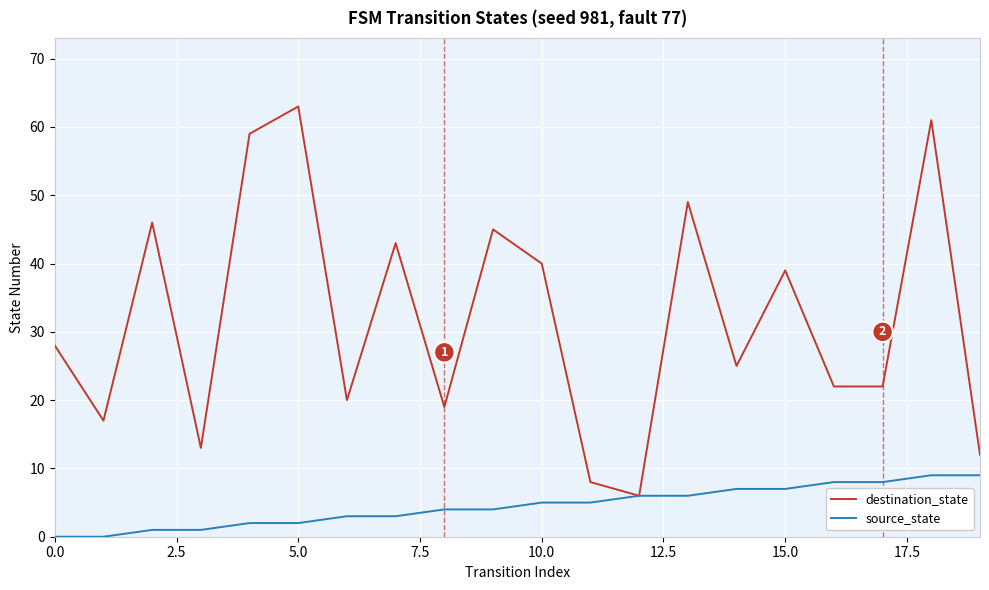

What is the maximum value for source_state?

9